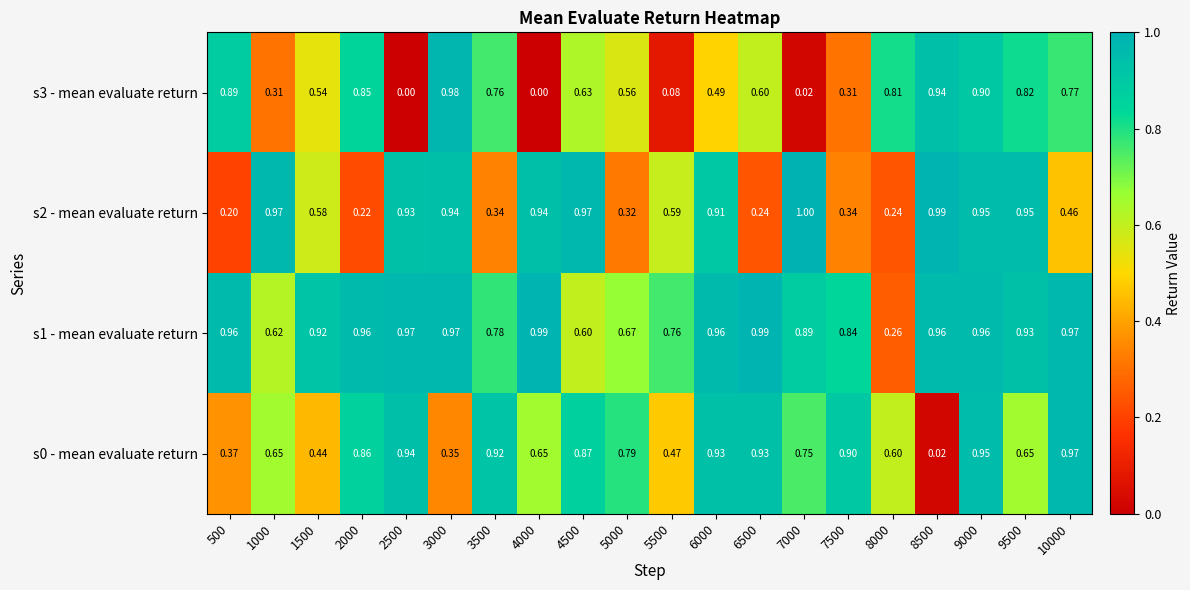

Is the value of s3 - mean evaluate return at 3000 greater than the value of s1 - mean evaluate return at 5000?

Yes